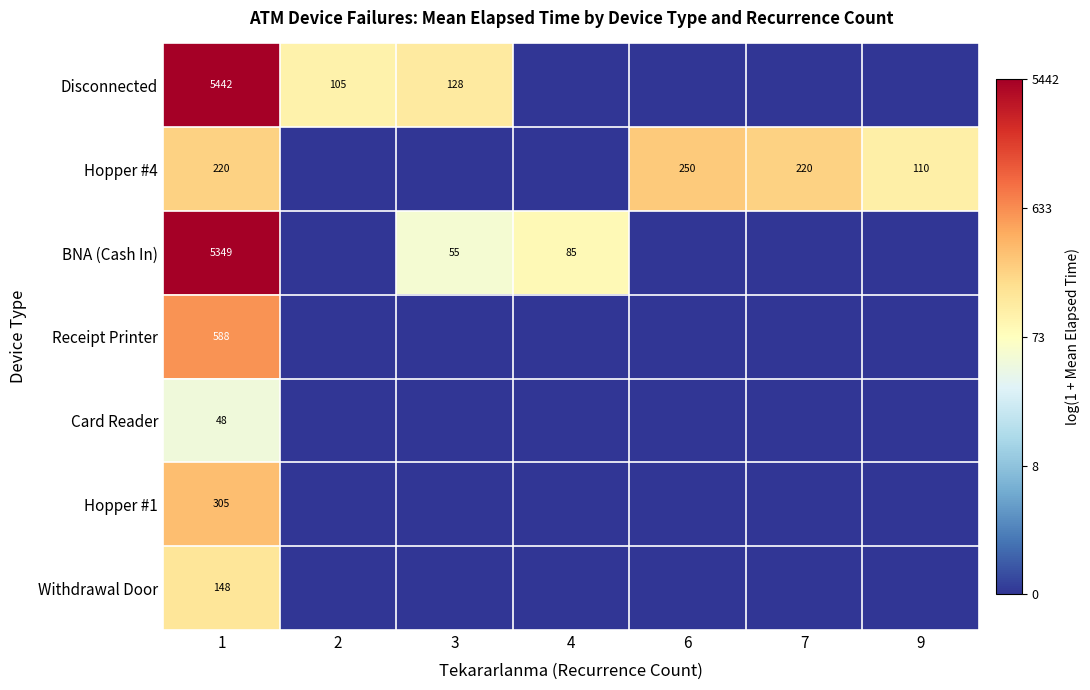

Is it true that Hopper #4 equals 337 at 6?

False